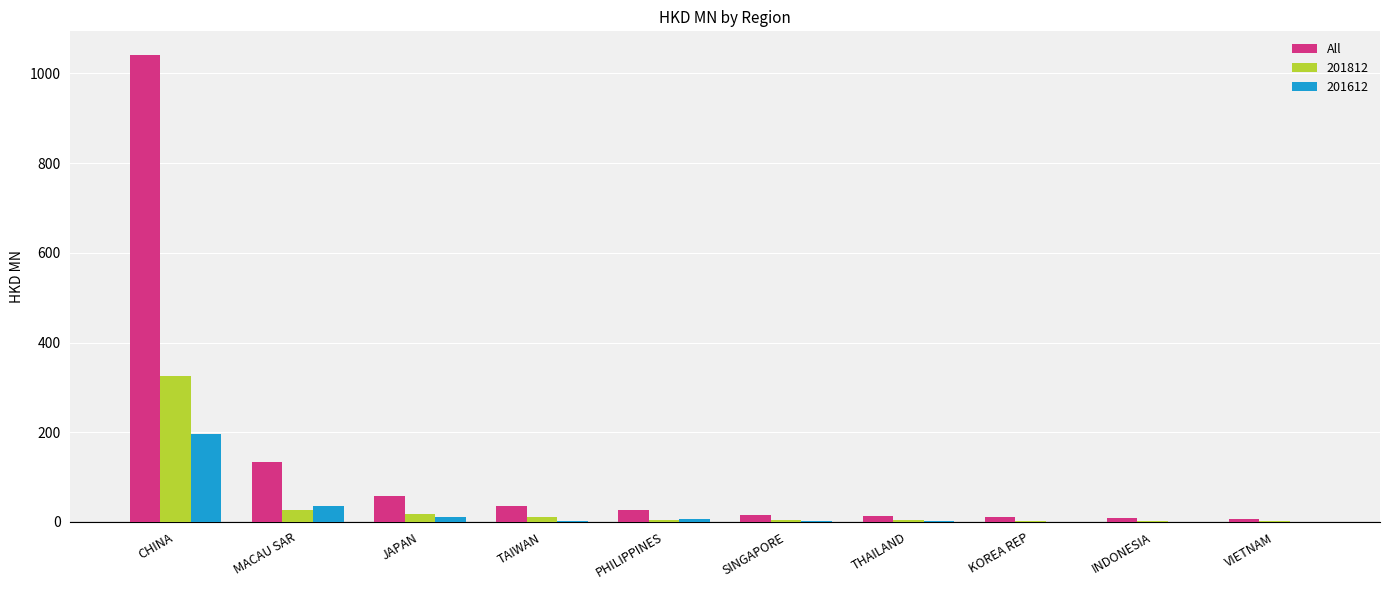

What is the sum of all 201812 values?

403.9